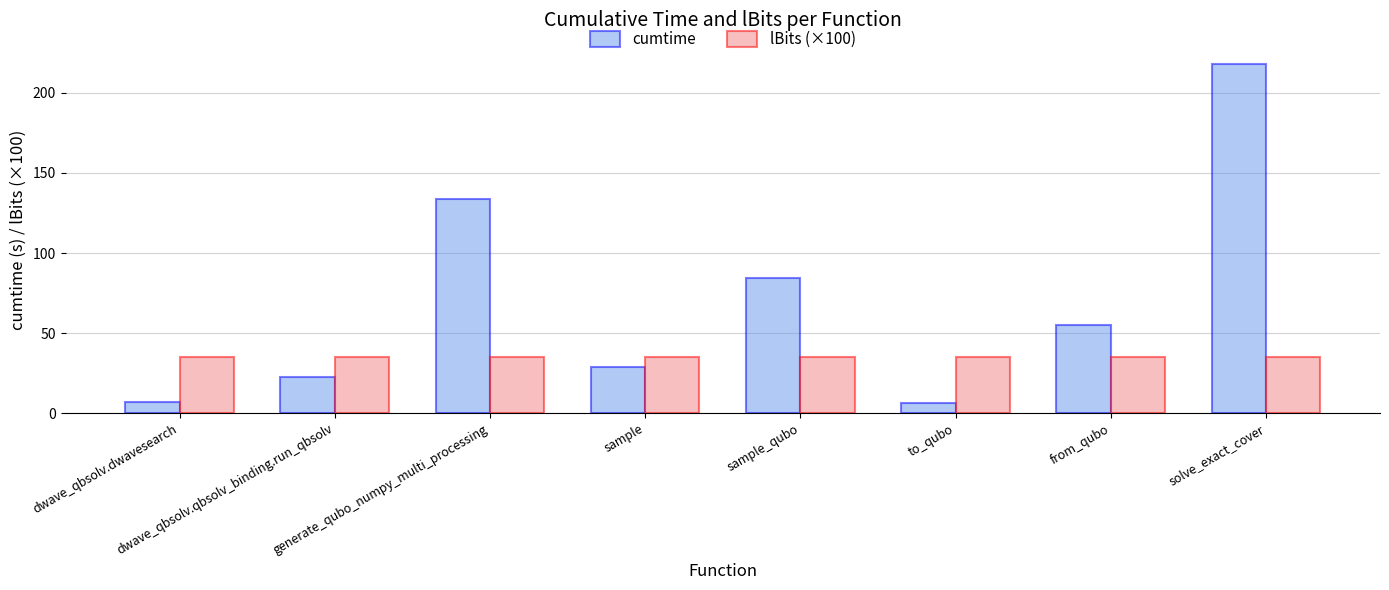

List the series in order of their overall mean, lowest first.

lBits (×100), cumtime